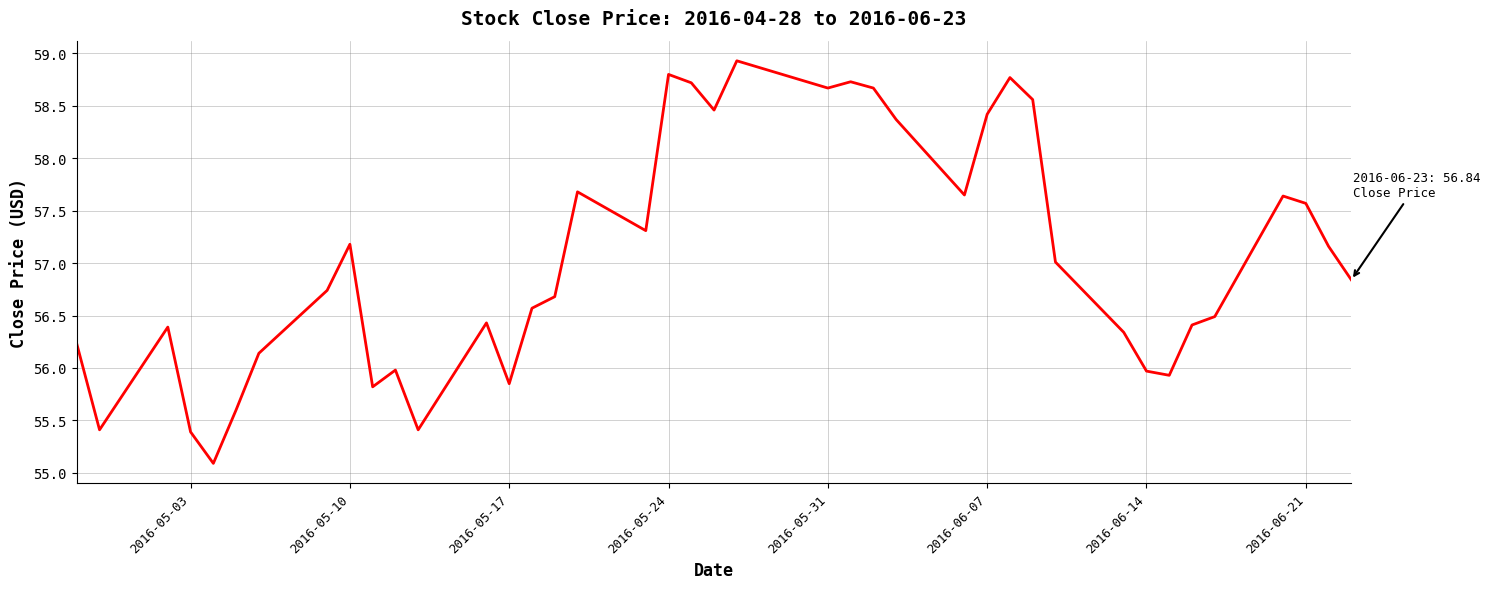

What is the greatest value displayed?

58.9